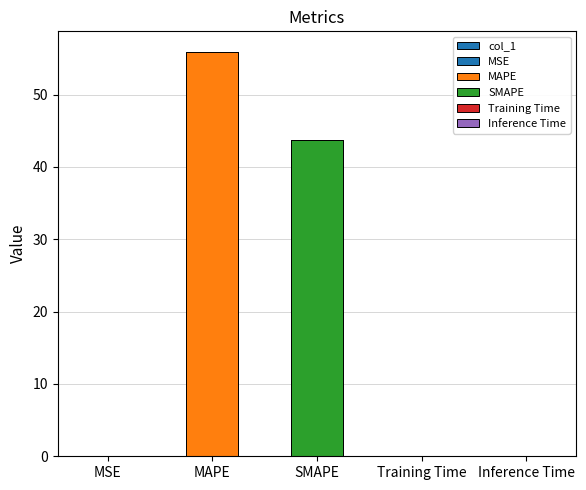

Reading left to right, extract all data points from this chart.

MSE=0.0	MAPE=55.9	SMAPE=43.7	Training Time=0.0	Inference Time=0.0